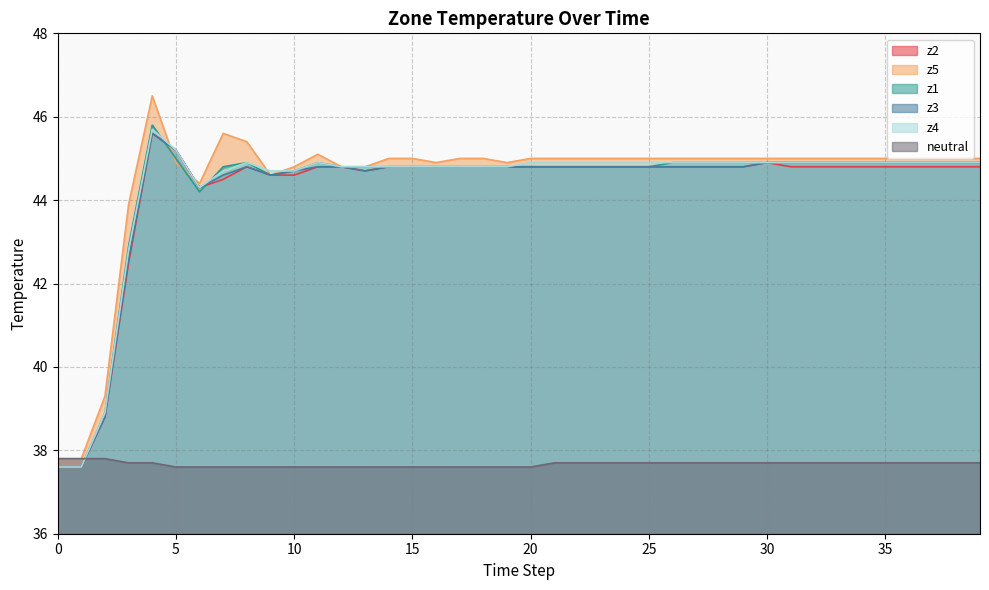

True or false: z3 and z4 cross at least once.

False